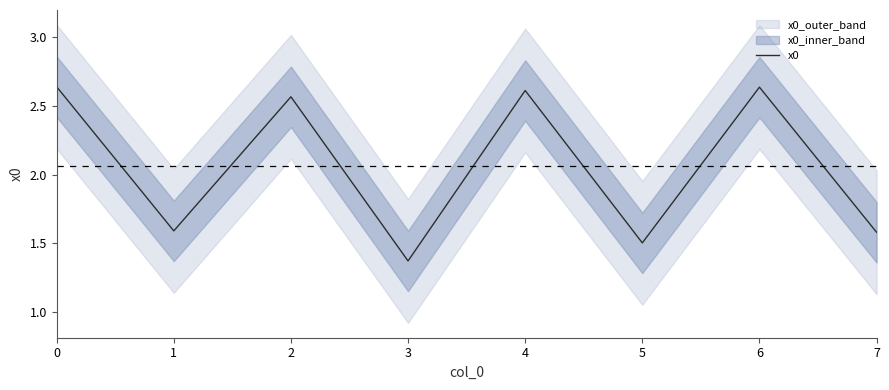

Approximately how many times larger is the value at 0 compared to 5?

1.8